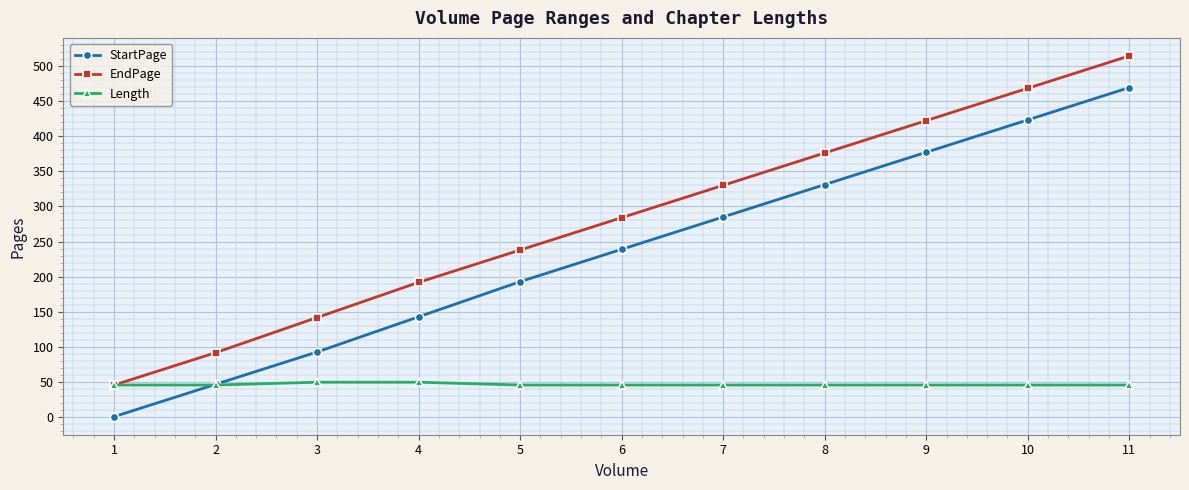

At how many categories does at least one series exceed 463?

2